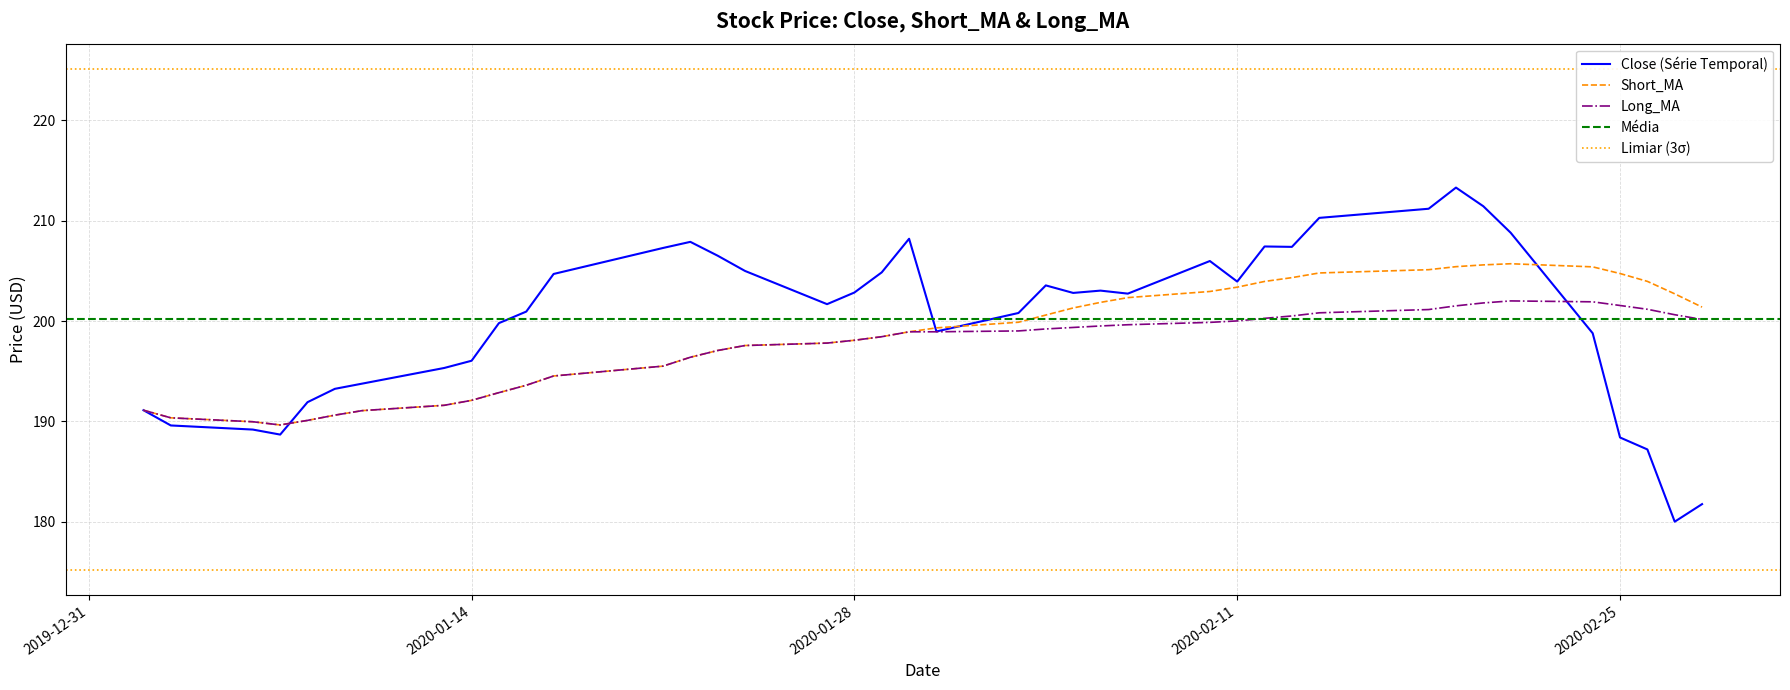

What is the maximum value for Long_MA?

202.0